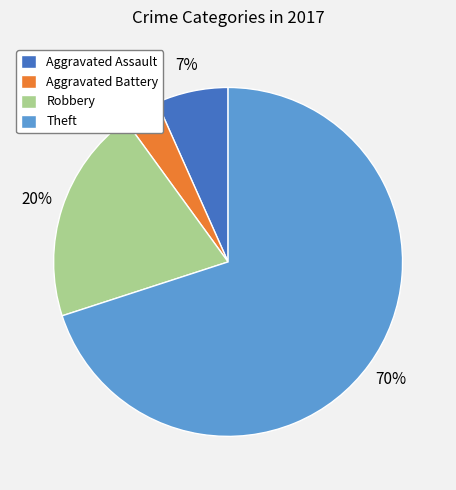

Count the number of slices in the pie.

4